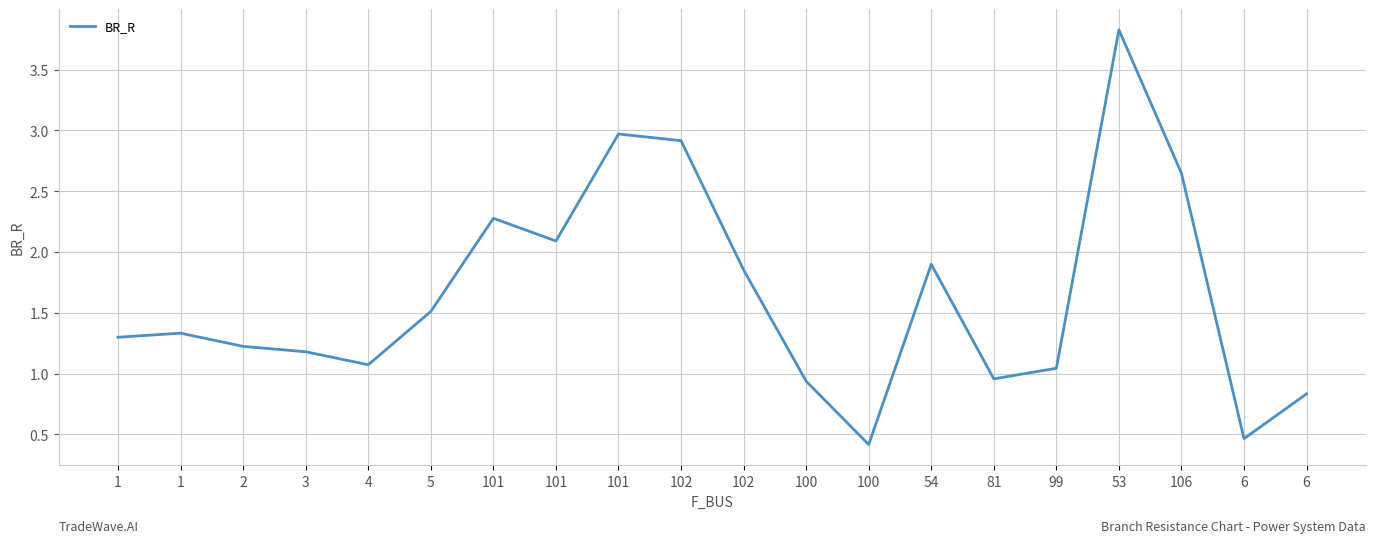

Rank the categories by value from highest to lowest.

53, 101, 102, 106, 101, 101, 54, 102, 5, 1, 1, 2, 3, 4, 99, 81, 100, 6, 6, 100